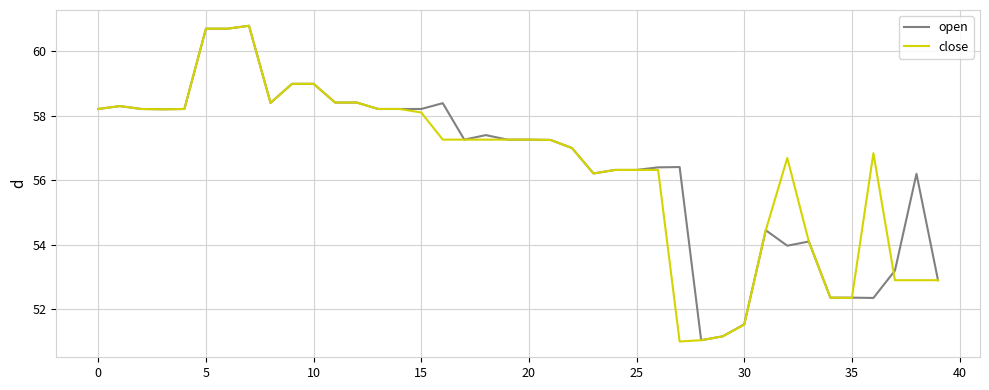

What is the maximum value for close?

60.8